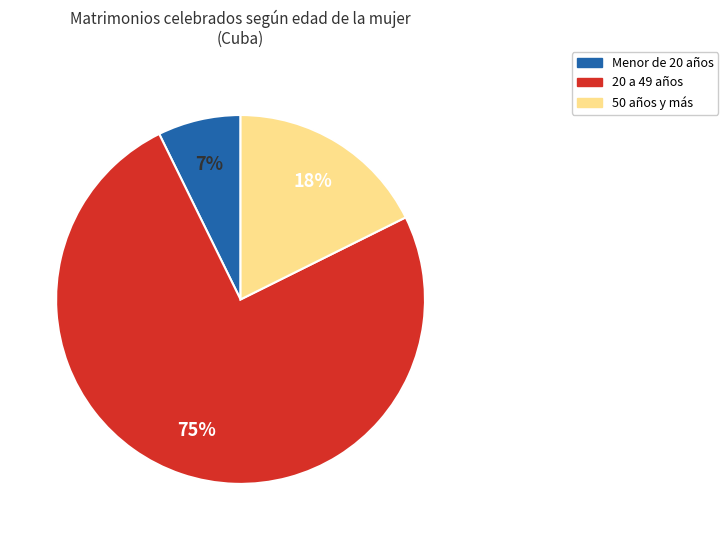

To the nearest percent, what is the difference between the largest and smallest slice percentages?

68%